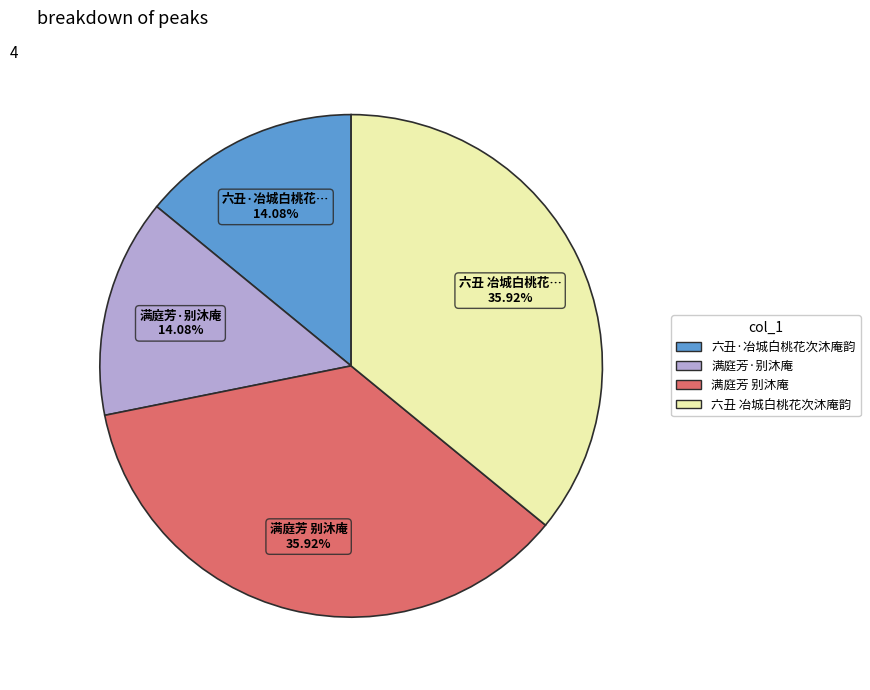

What percentage do 六丑·冶城白桃花次沐庵韵 and 满庭芳·别沐庵 together represent?

28.2%